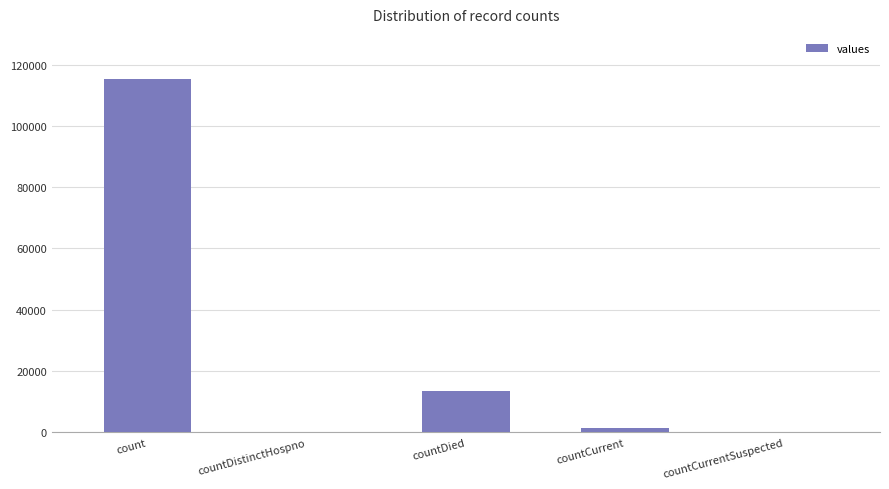

What is the change in value from count to countDistinctHospno?

-115379